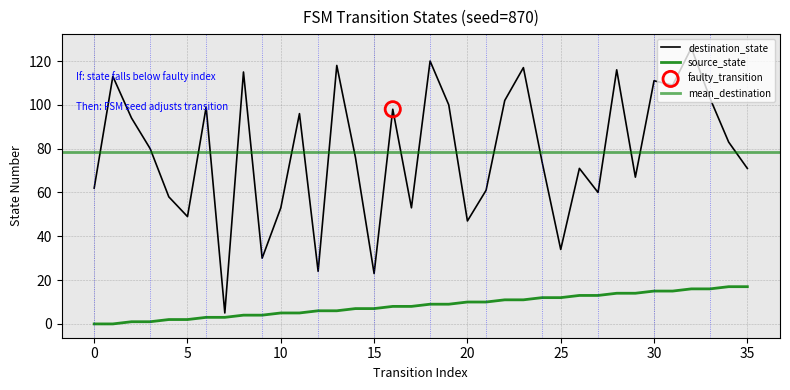

Which series reaches the maximum Y coordinate?

destination_state